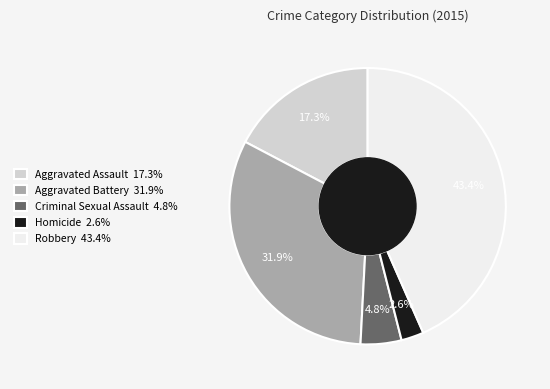

What is the smallest slice in the pie chart?

Homicide